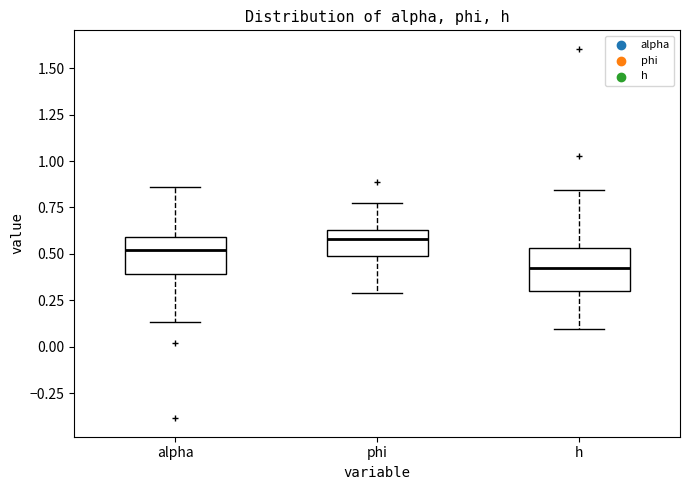

Where is the lower edge of the box for phi on the y-axis? The values are not printed on the chart, so give them approximately, as read against the axis.

0.50